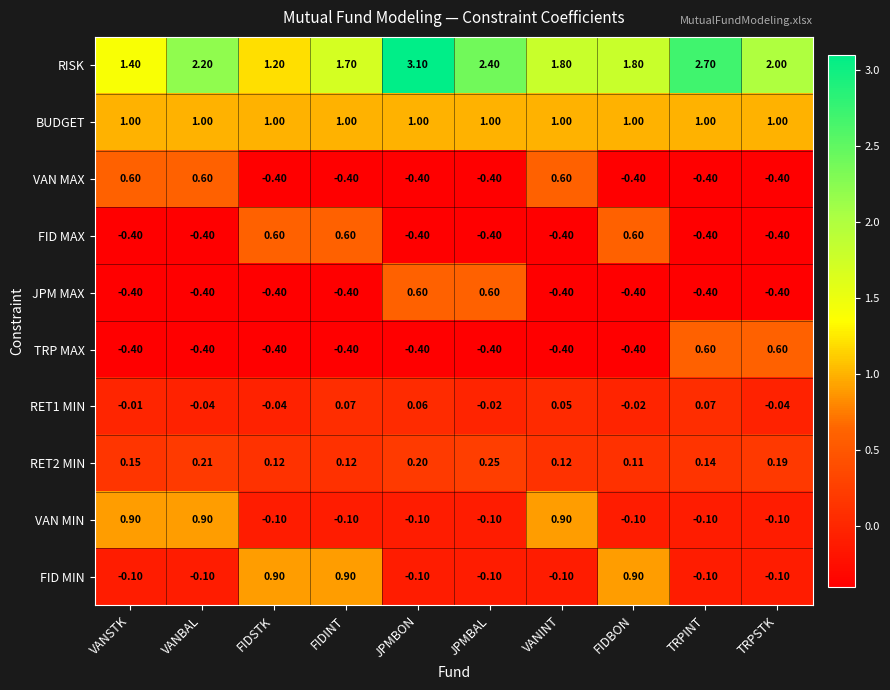

Is the value of RET1 MIN at TRPSTK greater than the value of VAN MIN at FIDINT?

Yes